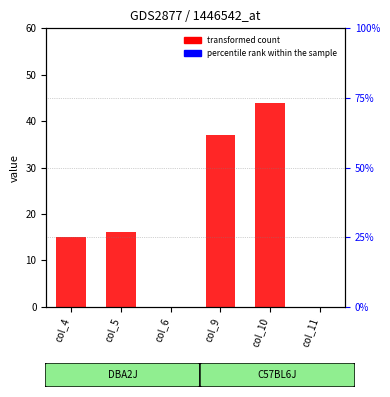

Which label corresponds to the smallest value in the chart?

col_6